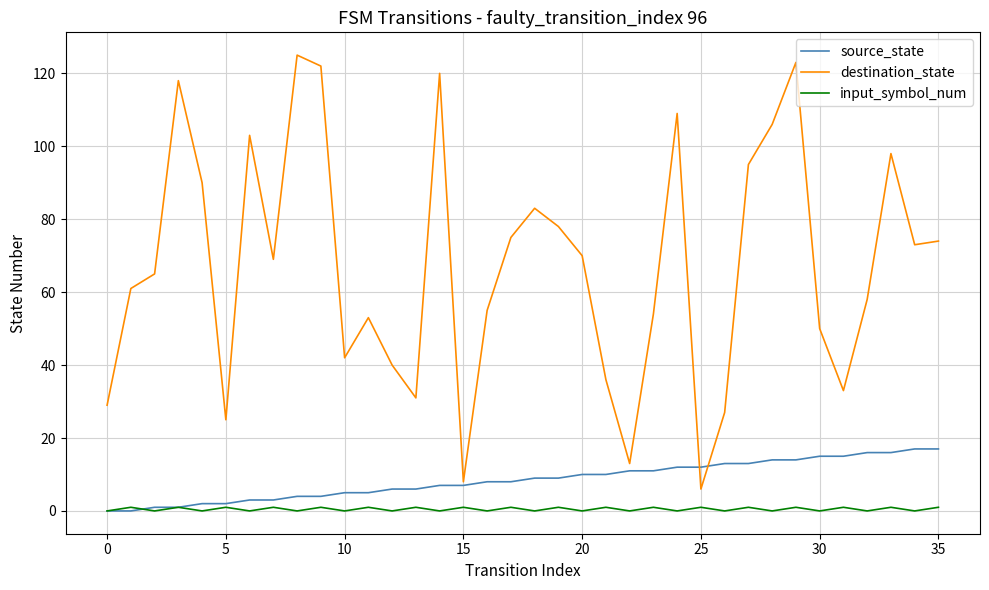

How many series are shown in this chart?

3